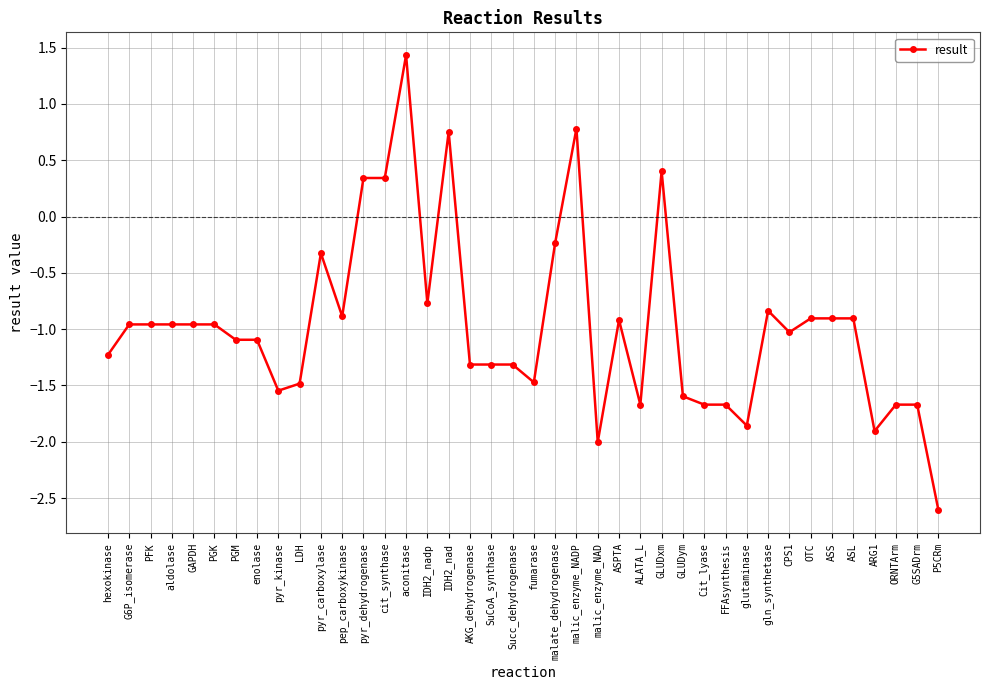

What is the average value?

-1.0